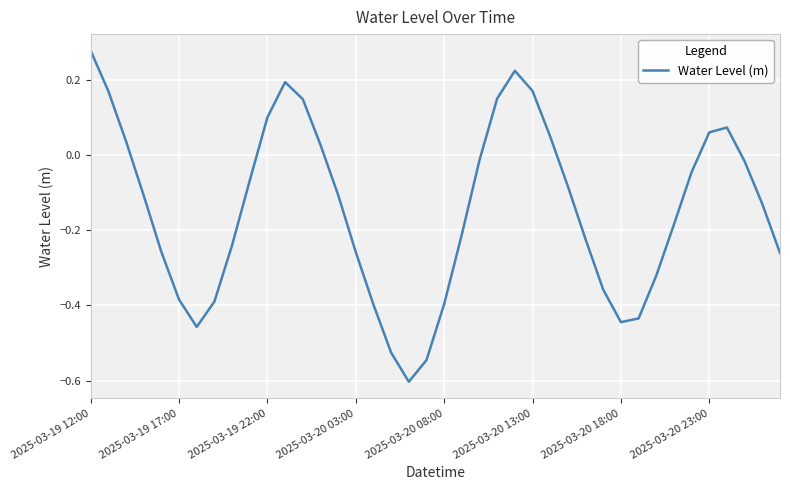

What is the minimum value shown in the chart?

-0.6